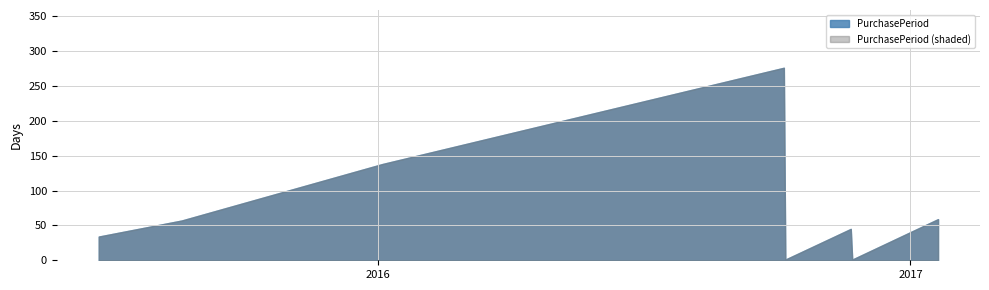

Rank the categories by value from lowest to highest.

2016-10-07, 2016-11-22, 2015-06-23, 2016-11-21, 2015-08-19, 2017-01-20, 2016-01-04, 2016-10-06